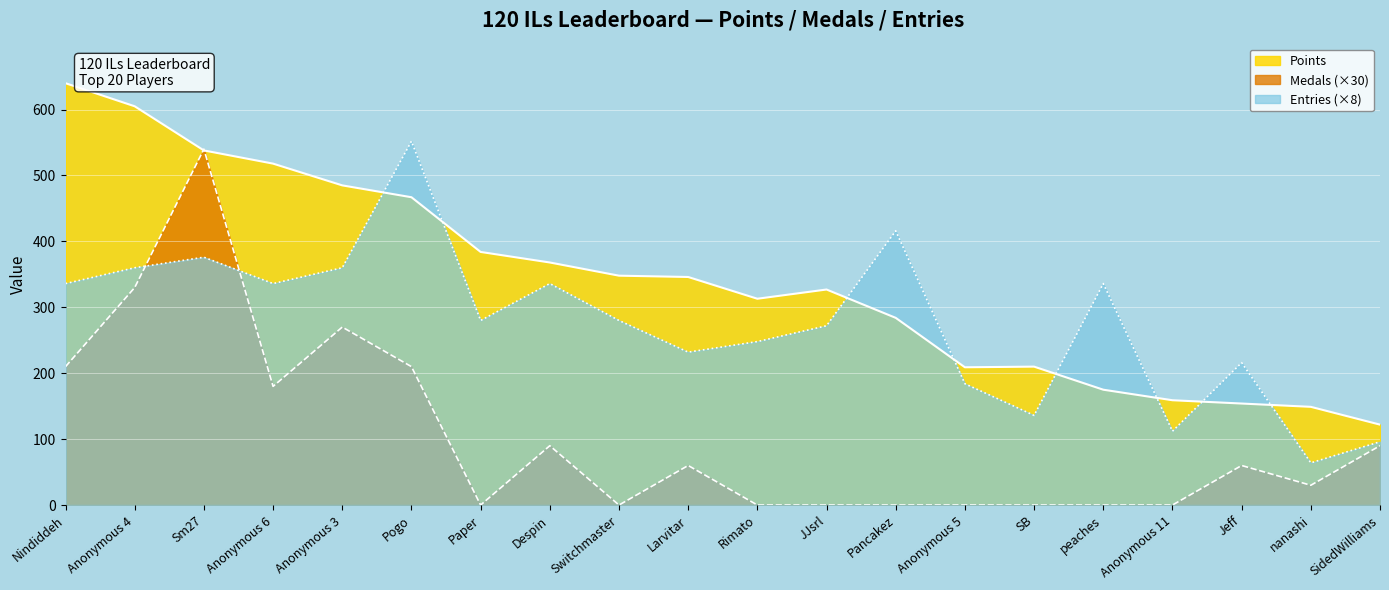

What is the sum of all Points values?

6801